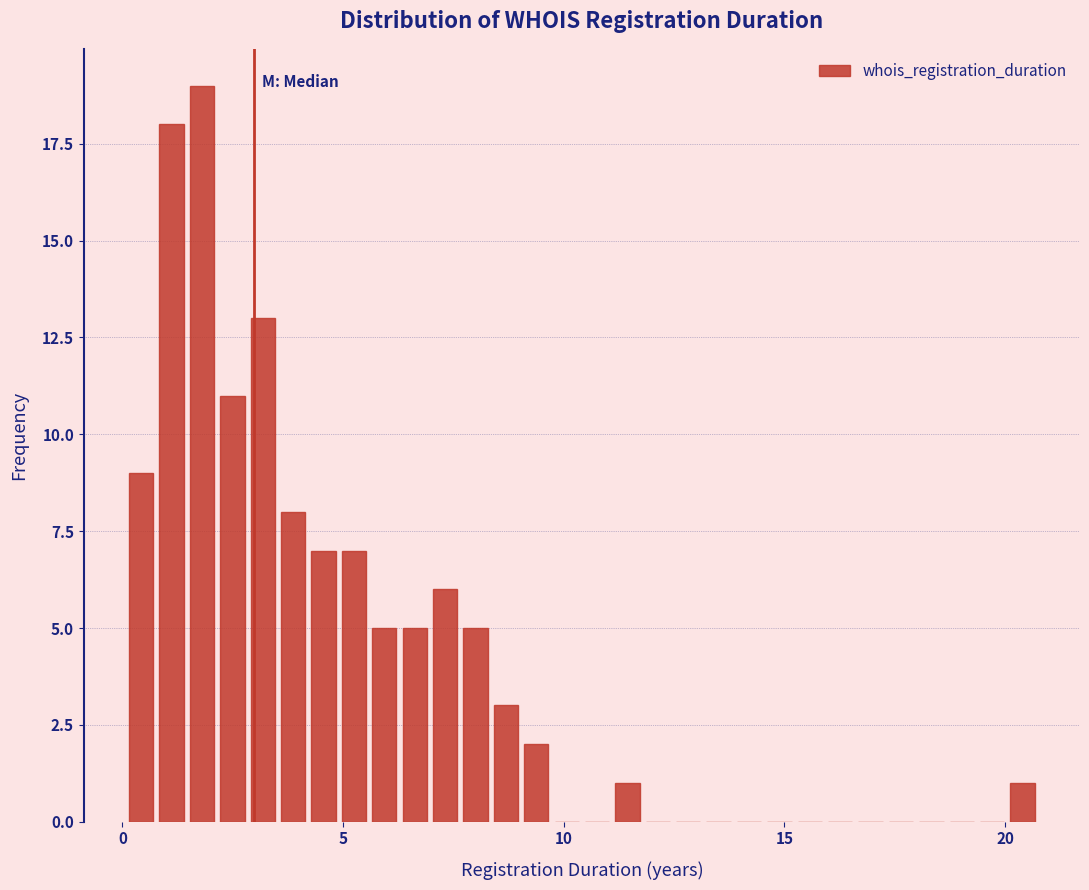

Around what value on the x-axis is the tallest bar? Give the approximate position of its centre, as read against the axis.

2.0